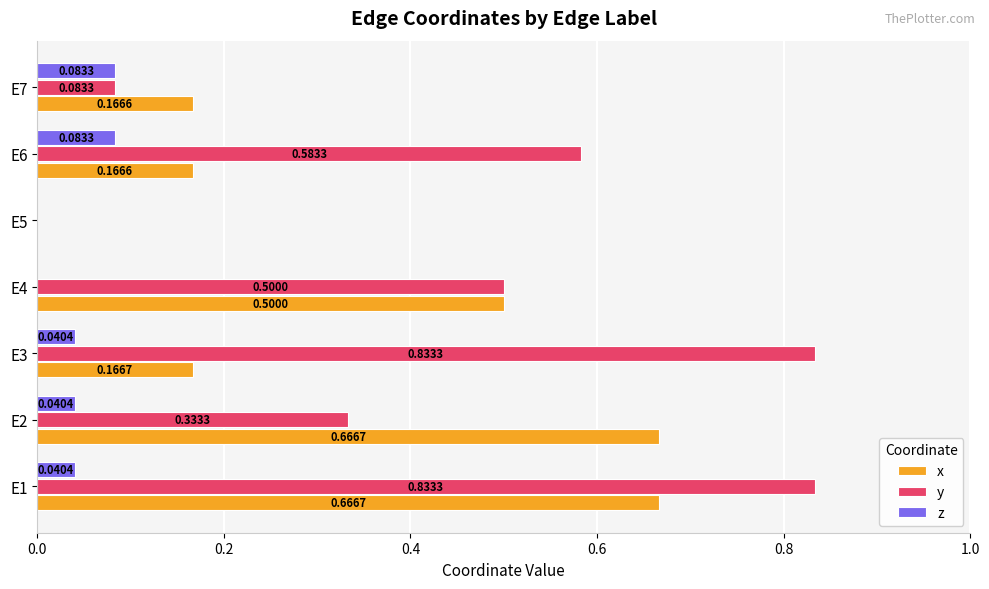

What is the total value across all series at E3?

1.0